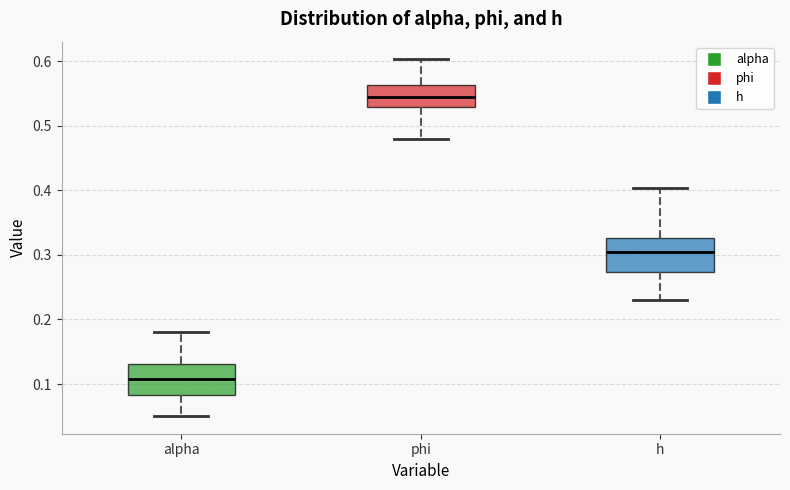

Reading left to right, read every box against the y-axis: the position of its median line, the range the box covers, and the ends of its whiskers. The values are not printed on the chart, so give them approximately, as read against the axis.

alpha: median 0.11, box 0.08 to 0.13, whiskers 0.05 to 0.18
phi: median 0.54, box 0.53 to 0.56, whiskers 0.48 to 0.60
h: median 0.30, box 0.27 to 0.33, whiskers 0.23 to 0.40